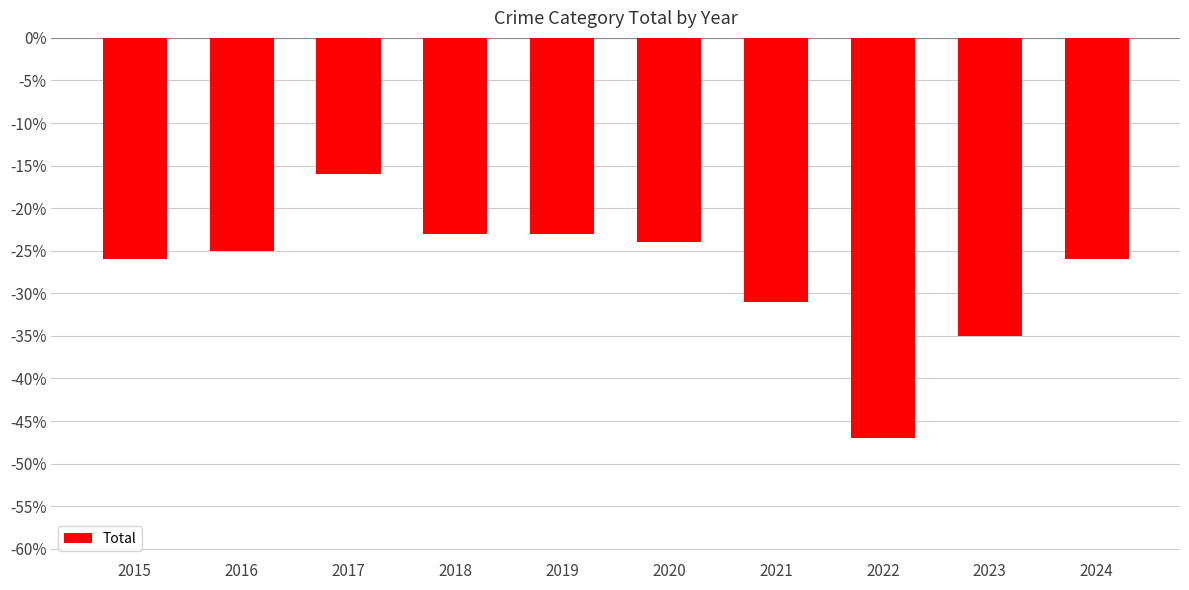

What is the minimum value shown in the chart?

-47